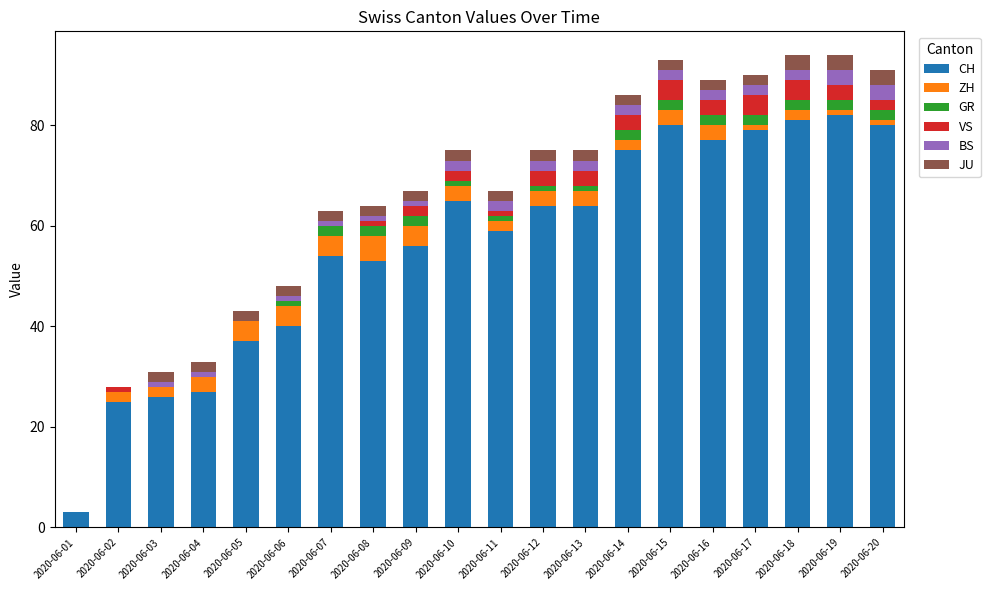

What is the highest value of the CH series?

82